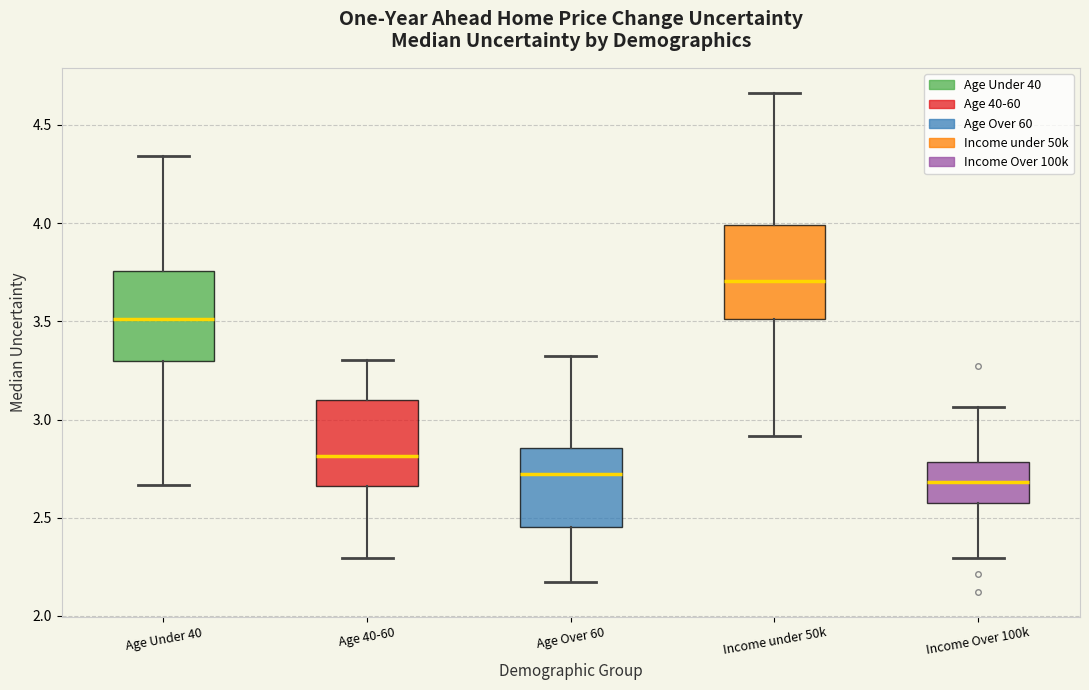

Where does the median line of the box for Age 40-60 sit on the y-axis? The values are not printed on the chart, so give them approximately, as read against the axis.

2.80